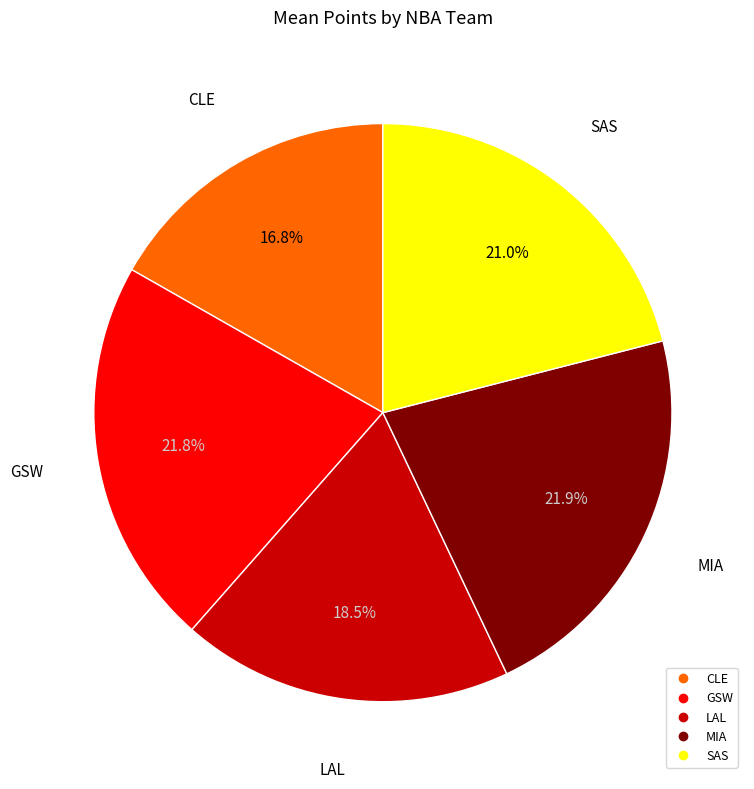

What is the smallest slice in the pie chart?

CLE